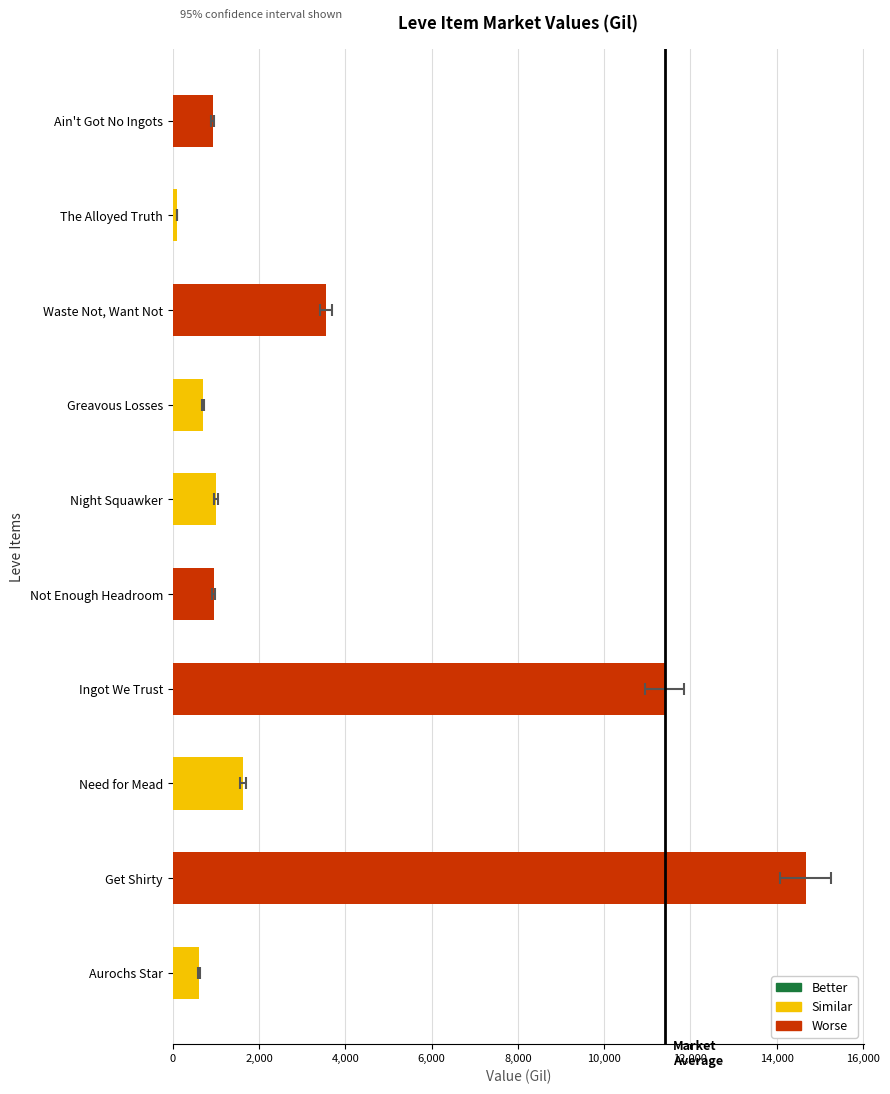

What is the difference between the second highest and minimum values?

11298.4